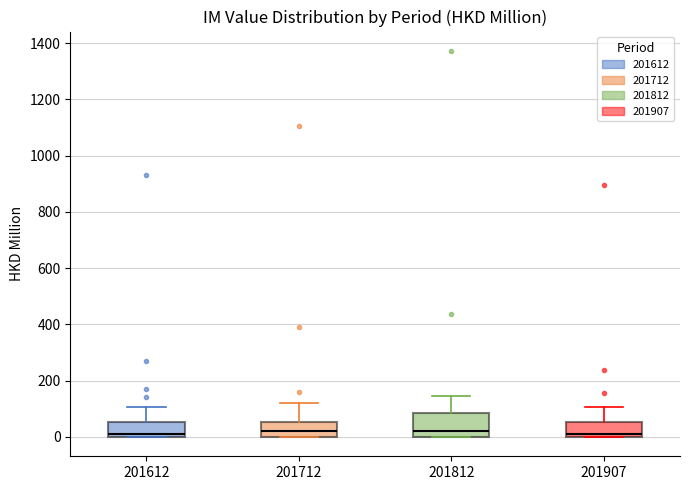

Reading left to right, read every box against the y-axis: the position of its median line, the range the box covers, and the ends of its whiskers. The values are not printed on the chart, so give them approximately, as read against the axis.

201612: median 20, box 0 to 60, whiskers 0 to 100
201712: median 20, box 0 to 60, whiskers 0 to 120
201812: median 20, box 0 to 80, whiskers 0 to 140
201907: median 0 (just above the box's lower edge), box 0 to 60, whiskers 0 to 100